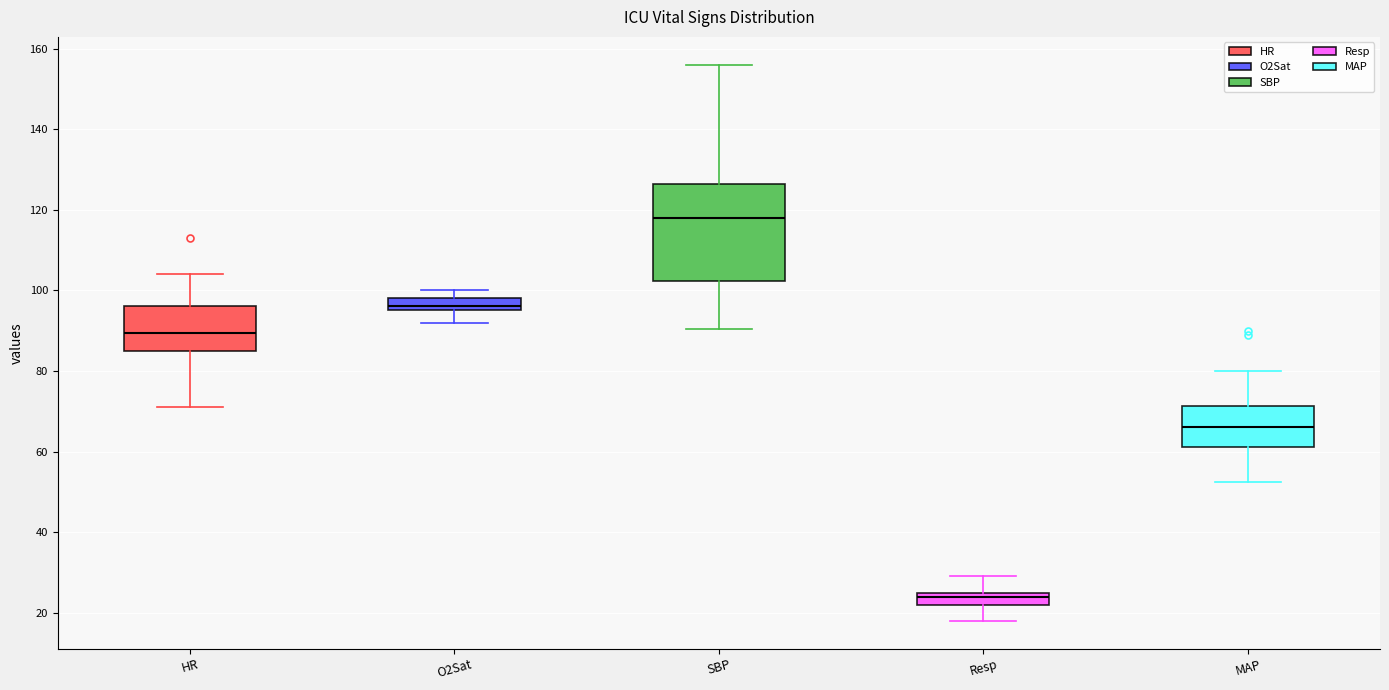

Where does the lower whisker of the box for O2Sat end on the y-axis? The values are not printed on the chart, so give them approximately, as read against the axis.

92